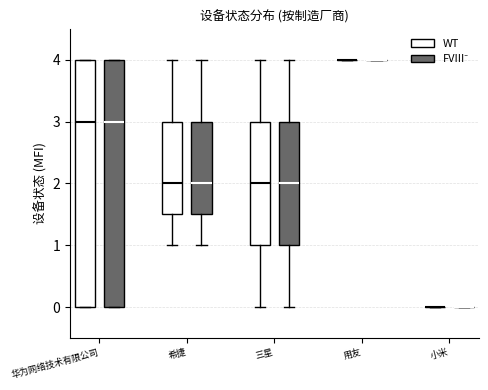

Where is the upper edge of the box for 三星 (WT) on the y-axis? The values are not printed on the chart, so give them approximately, as read against the axis.

3.0